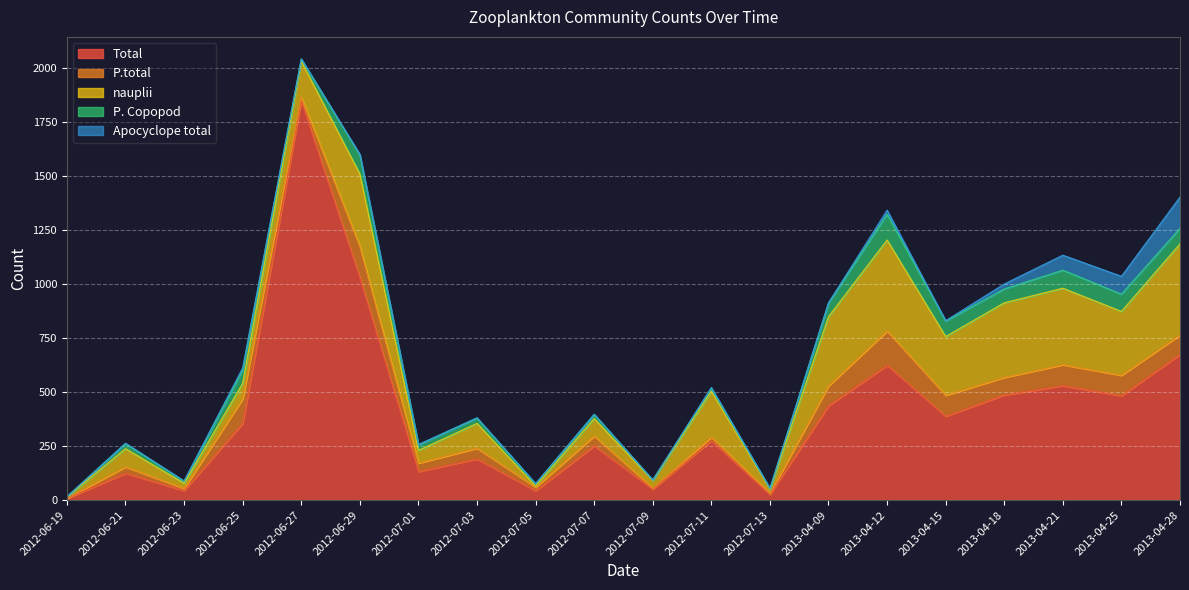

Is it true that P. Copopod equals 8.8 at 2012-07-03?

False